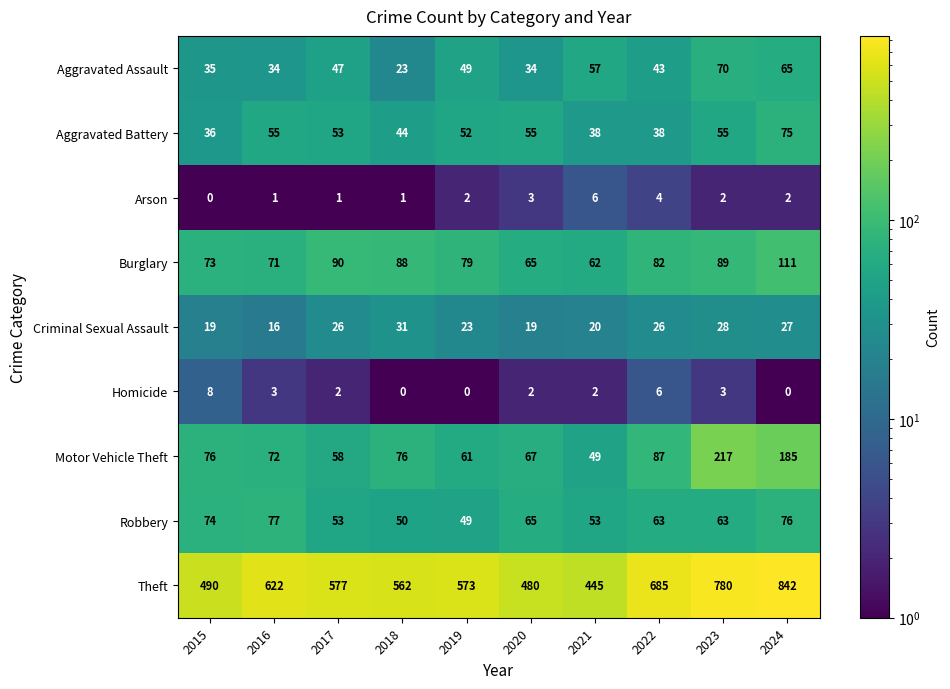

At which category does the chart reach its peak across all series?

2024